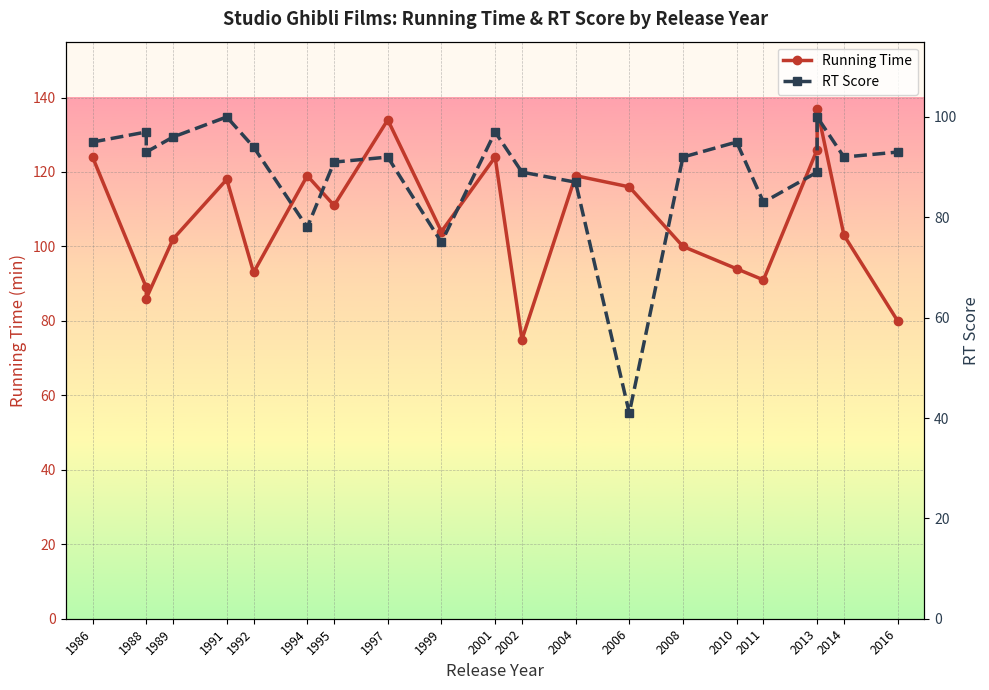

True or false: RT Score and Running Time cross at least once.

True